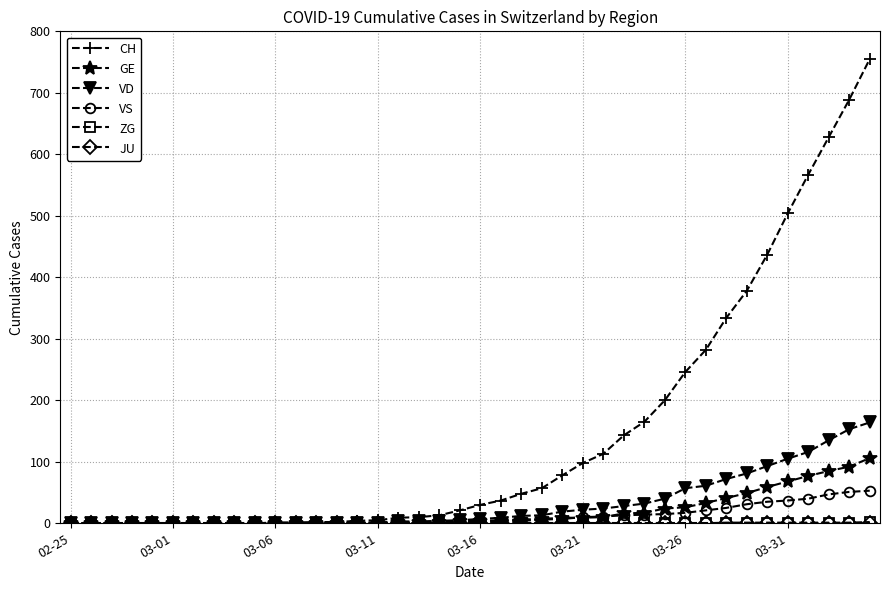

Which series has the largest total across all categories?

CH